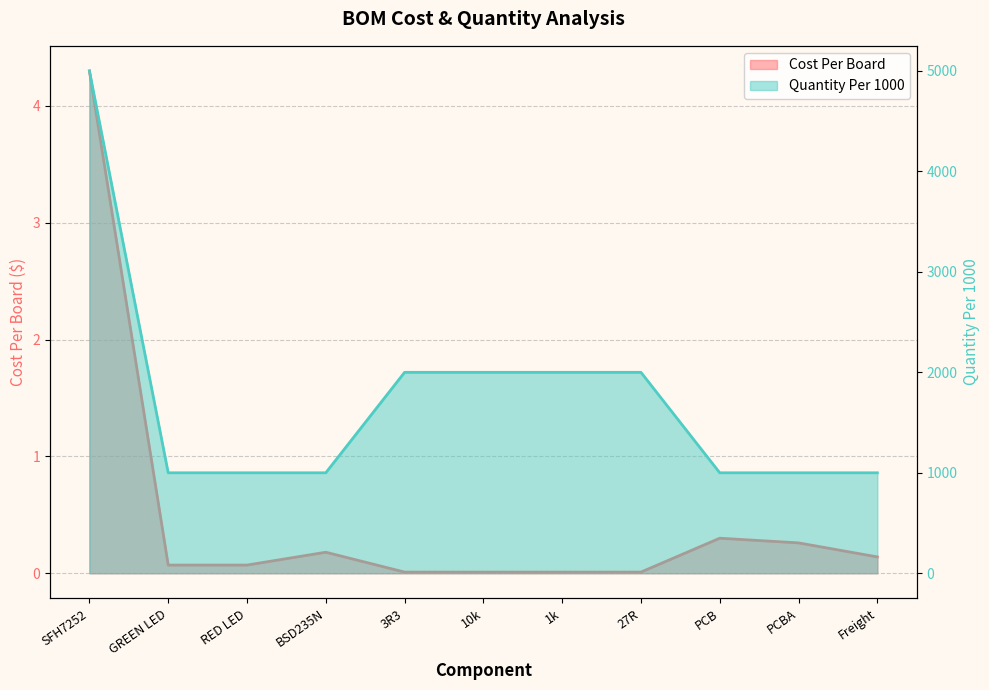

True or false: Cost Per Board and Quantity Per 1000 cross at least once.

False